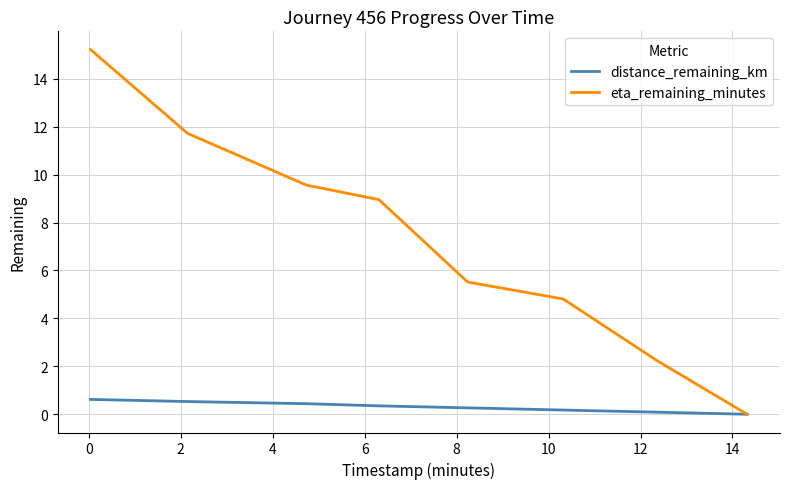

Which series has the largest range (max minus min)?

eta_remaining_minutes